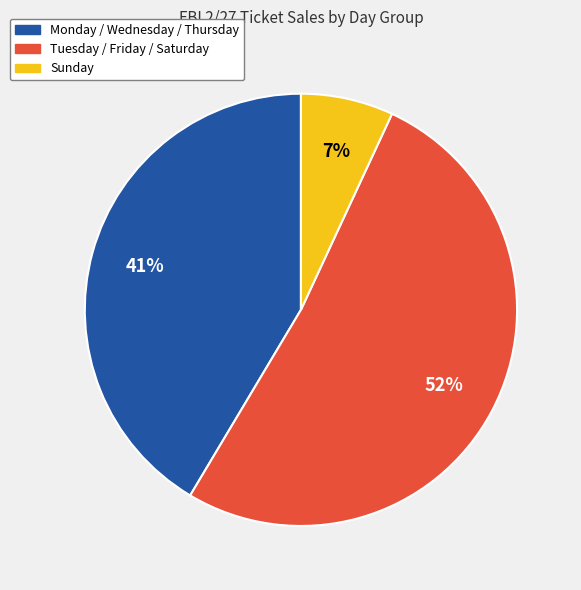

Is there any slice that represents more than half of the pie?

Yes